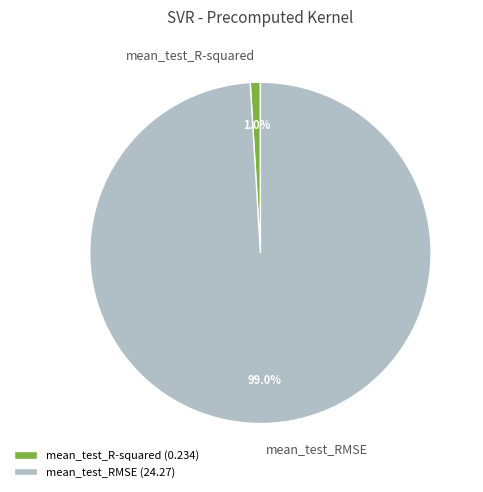

To the nearest percent, what portion does mean_test_R-squared represent?

1%